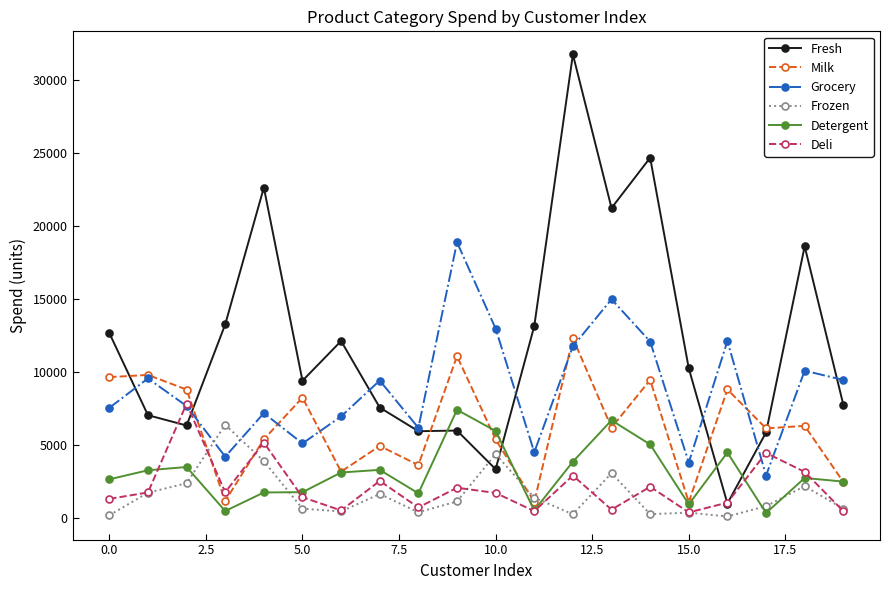

Which series has the widest spread of values?

Fresh